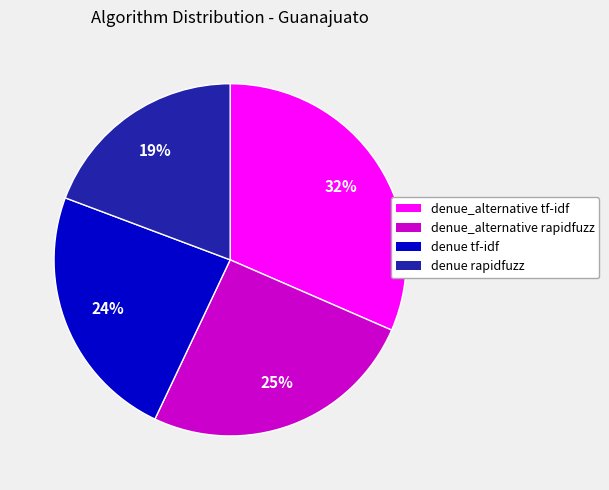

To the nearest percent, what is the average slice percentage?

25%